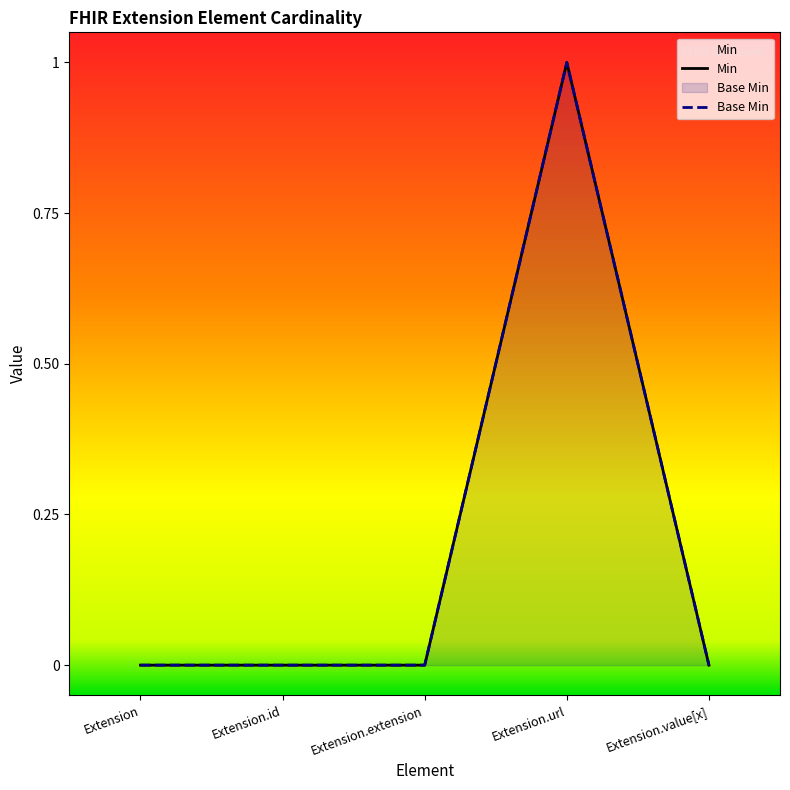

What position from the right is Extension.extension?

3